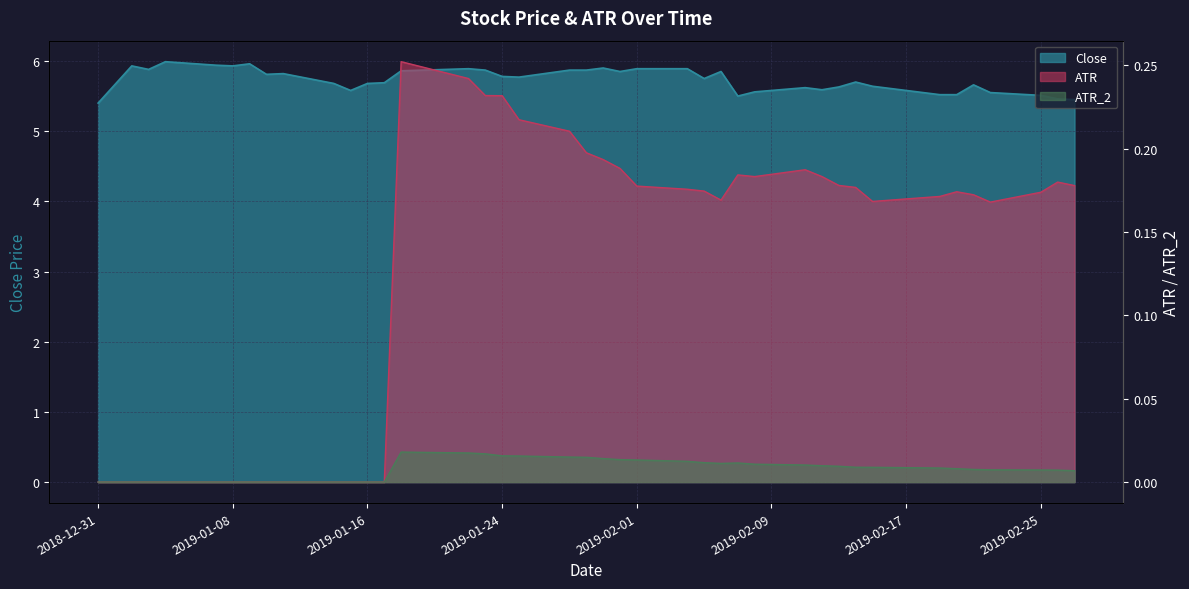

True or false: Close has more than 2 interior local peaks.

True